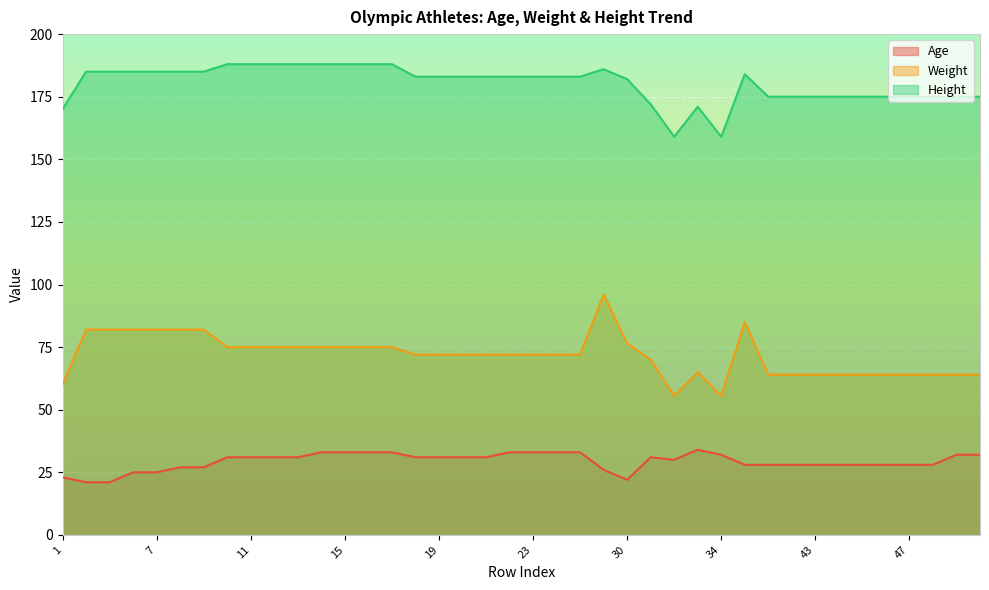

How many lines are shown in the chart?

3